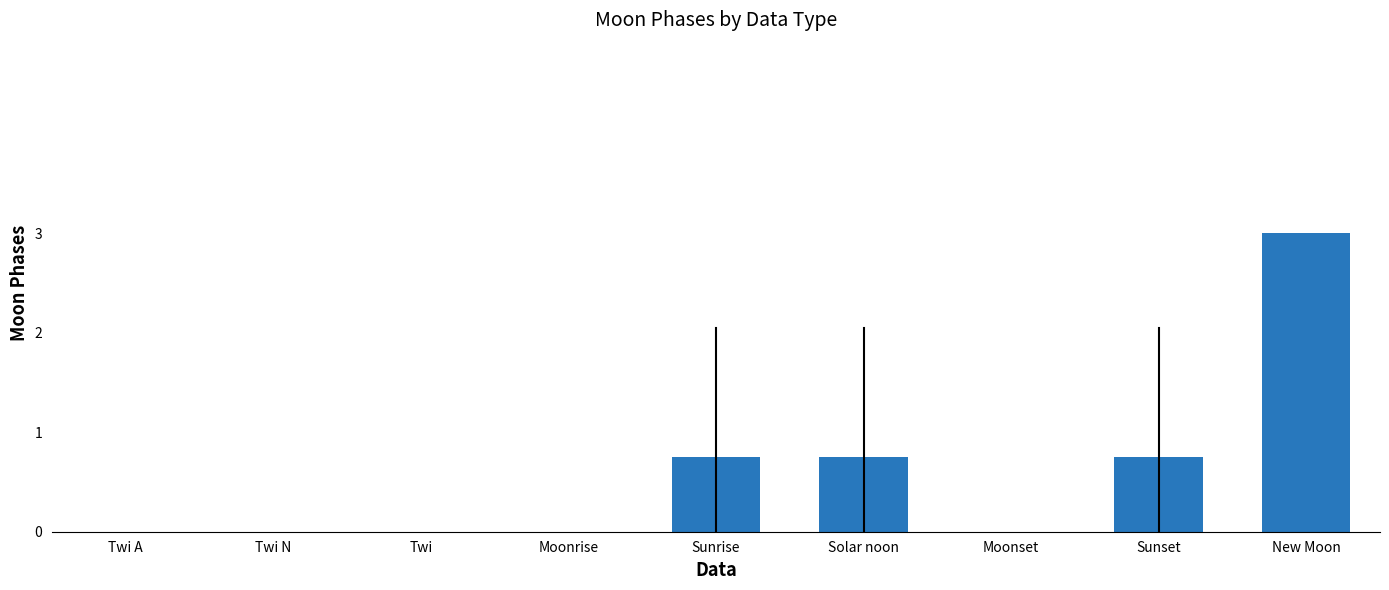

Is it true that the value at Twi N is 0.0?

True